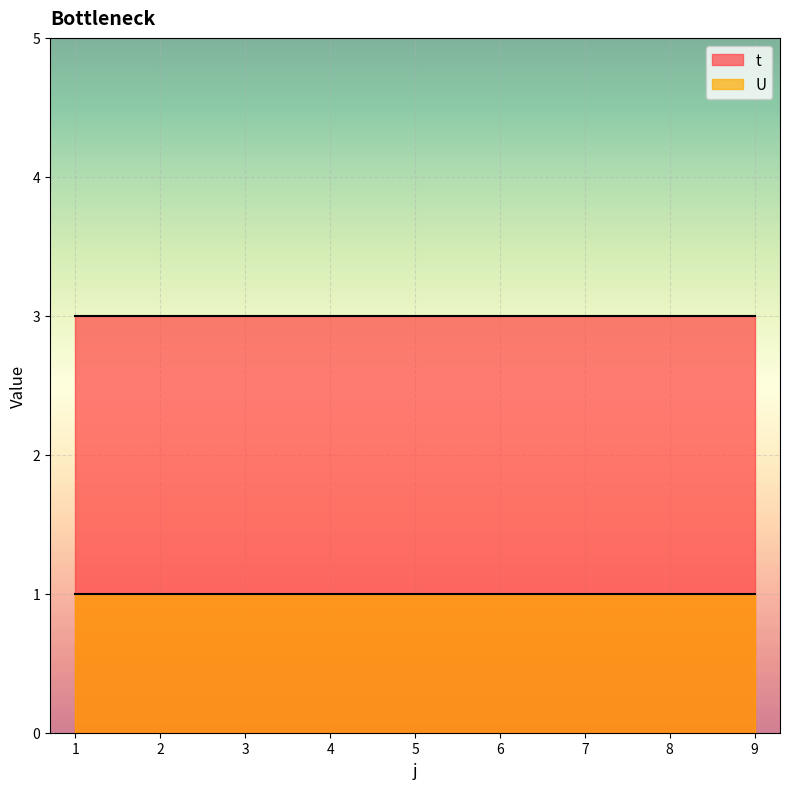

What are all the series names shown in the legend?

t, U